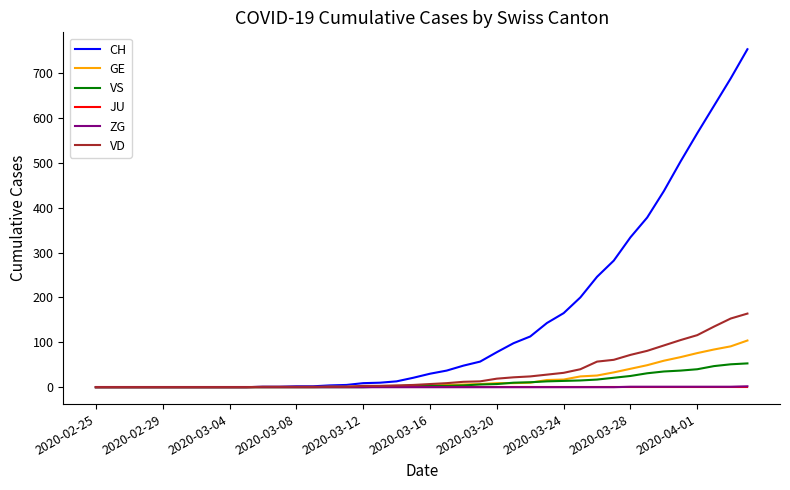

Which series has the largest range (max minus min)?

CH